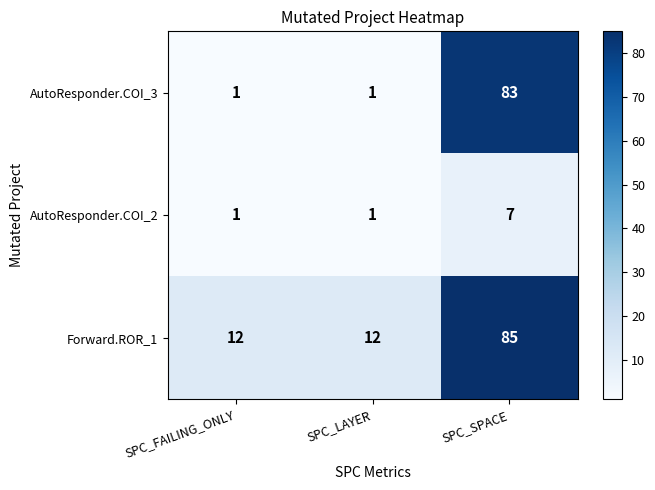

True or false: AutoResponder.COI_2 has a value of 1 at SPC_LAYER.

True